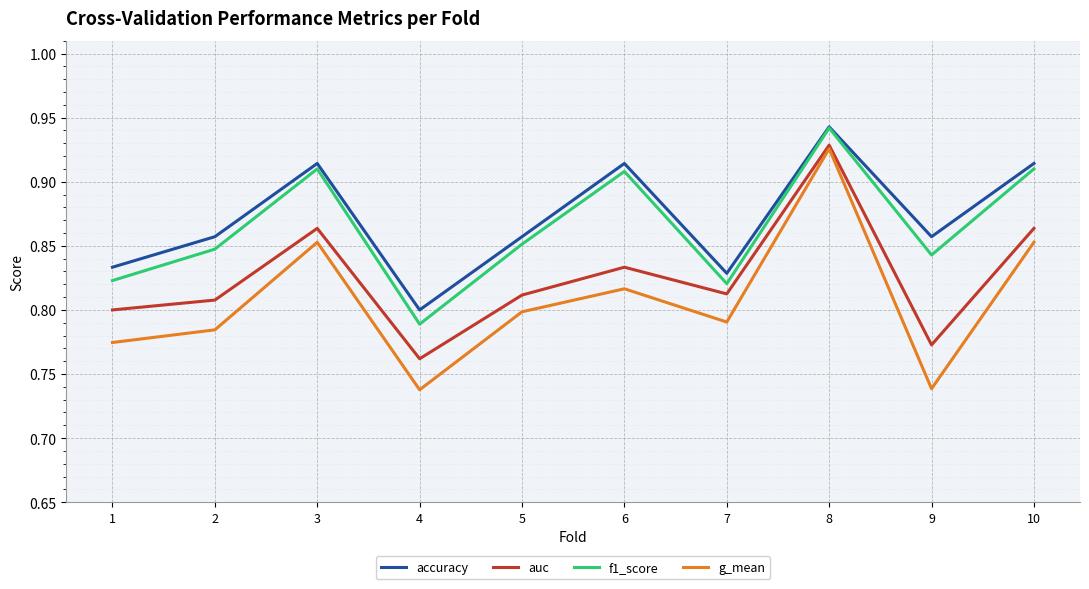

Where is accuracy nearest to the value 0?

4